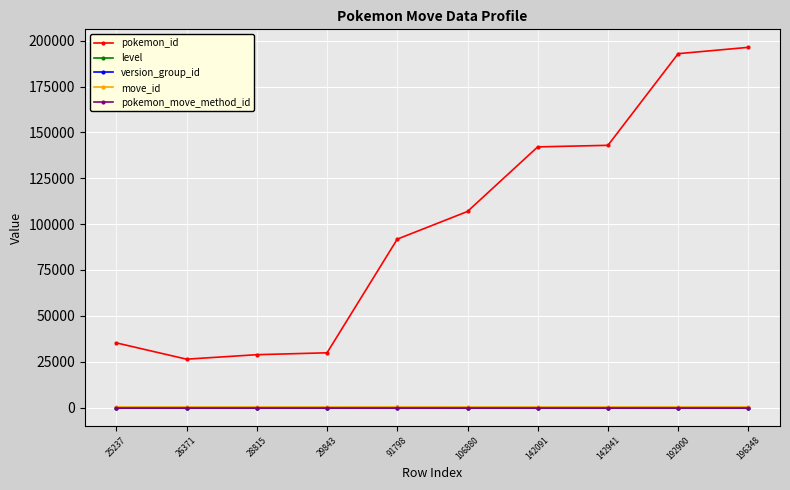

True or false: pokemon_move_method_id has a value of 1 at 91798.

True